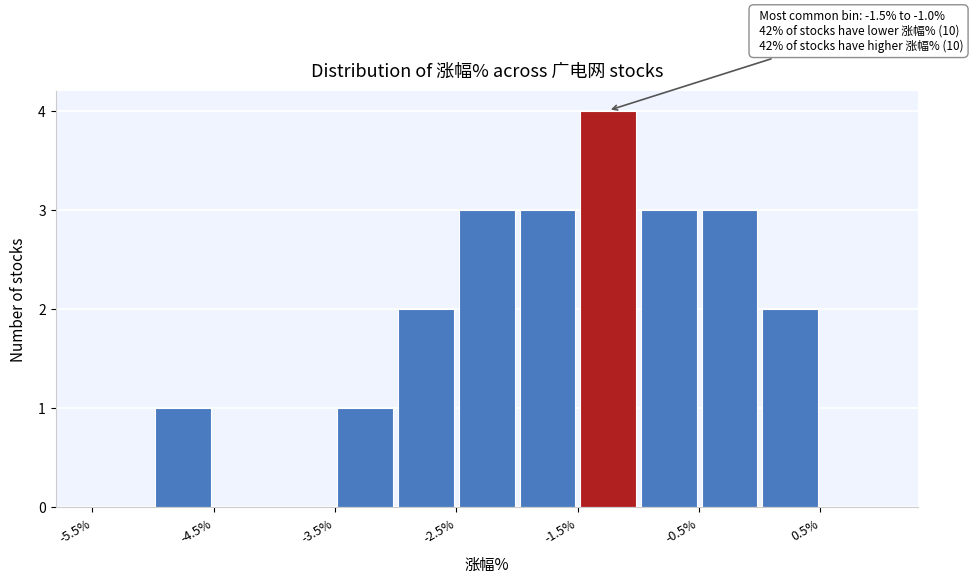

Which range on the x-axis has the tallest bar?

-1.5 to -1.0